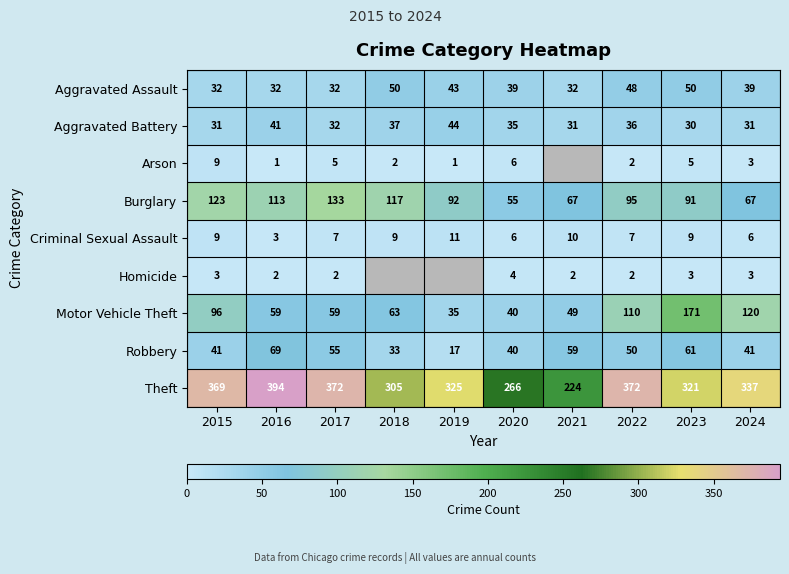

Between 2015 and 2022, which series saw the biggest shift?

Burglary